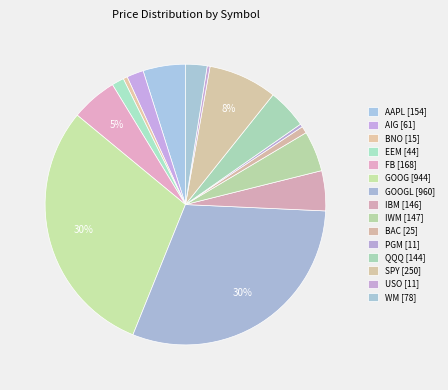

Count the number of slices in the pie.

15